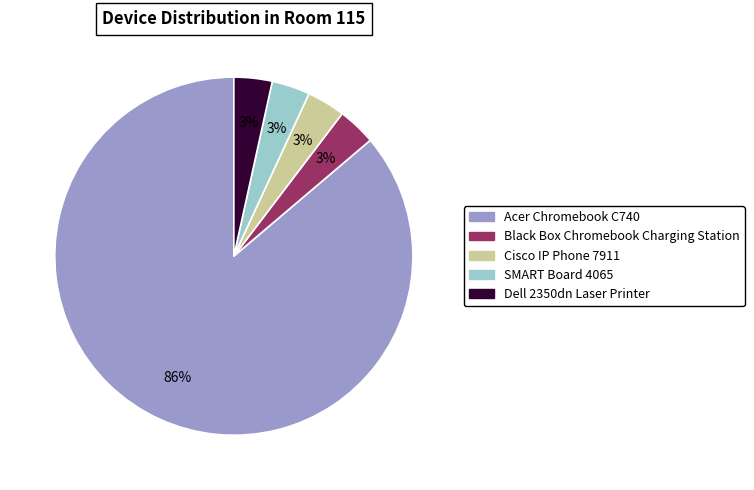

The Dell 2350dn Laser Printer slice represents 3% of the pie. True or false?

True